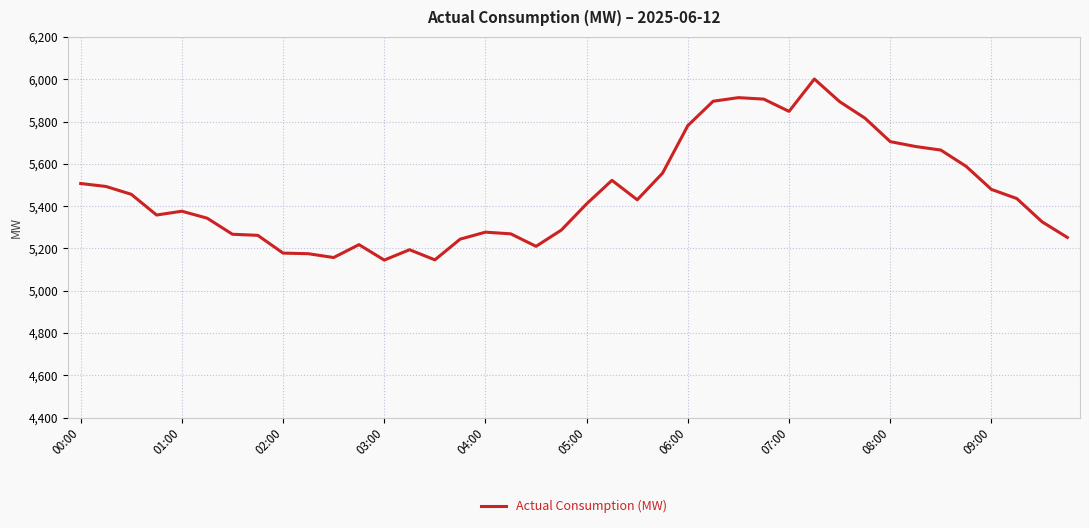

What is the minimum value shown in the chart?

5145